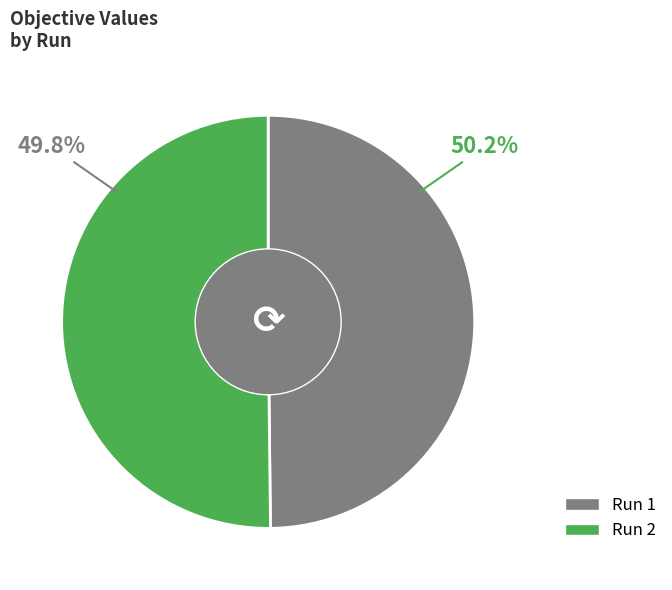

Which category has the smallest portion of the pie?

1